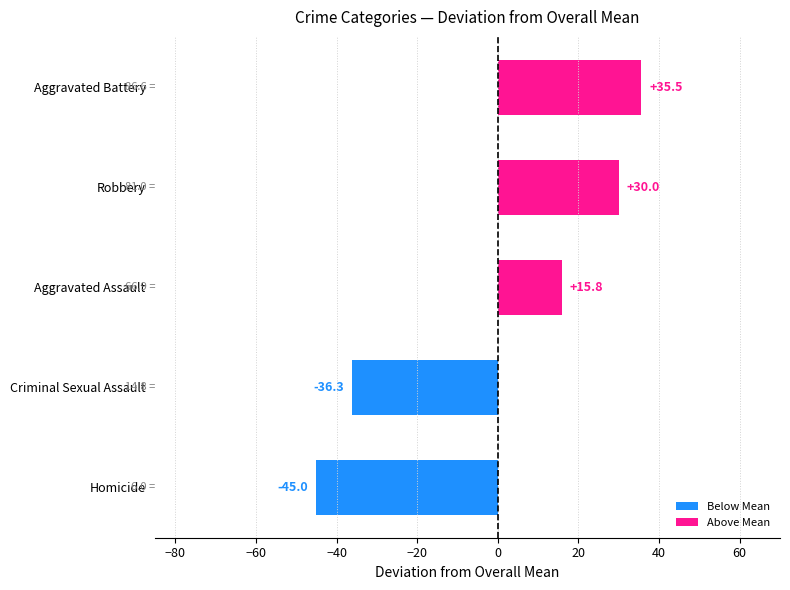

What is the minimum value shown in the chart?

-45.0